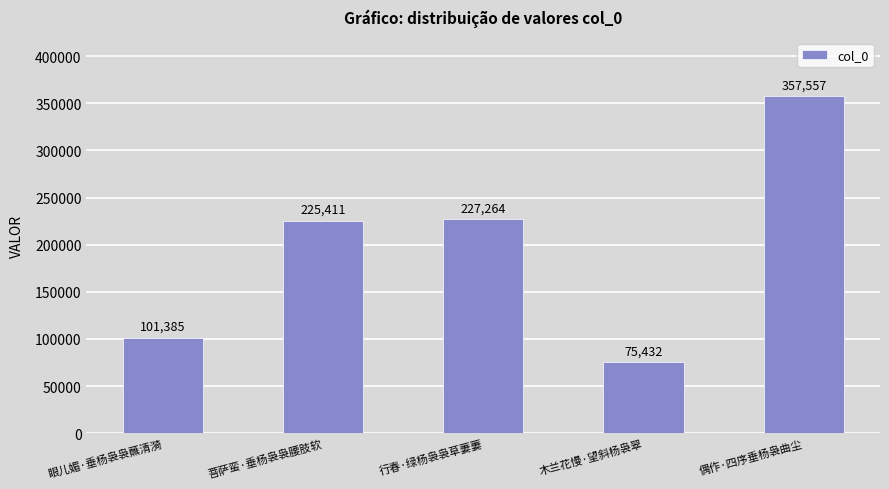

Reading left to right, list all the values displayed in this chart.

眼儿媚·垂杨袅袅蘸清漪=101385	菩萨蛮·垂杨袅袅腰肢软=225411	行春·绿杨袅袅草萋萋=227264	木兰花慢·望斜杨袅翠=75432	偶作·四序垂杨袅曲尘=357557